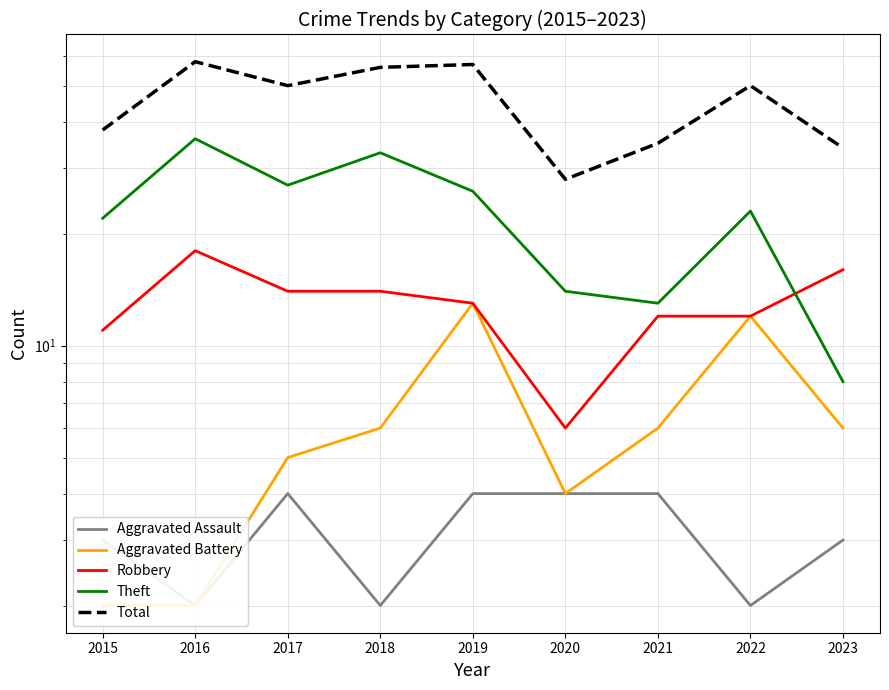

Reading right to left, list all the values displayed in this chart.

Aggravated Assault: 3	2	4	4	4	2	4	2	3
Aggravated Battery: 6	12	6	4	13	6	5	2	2
Robbery: 16	12	12	6	13	14	14	18	11
Theft: 8	23	13	14	26	33	27	36	22
Total: 34	50	35	28	57	56	50	58	38